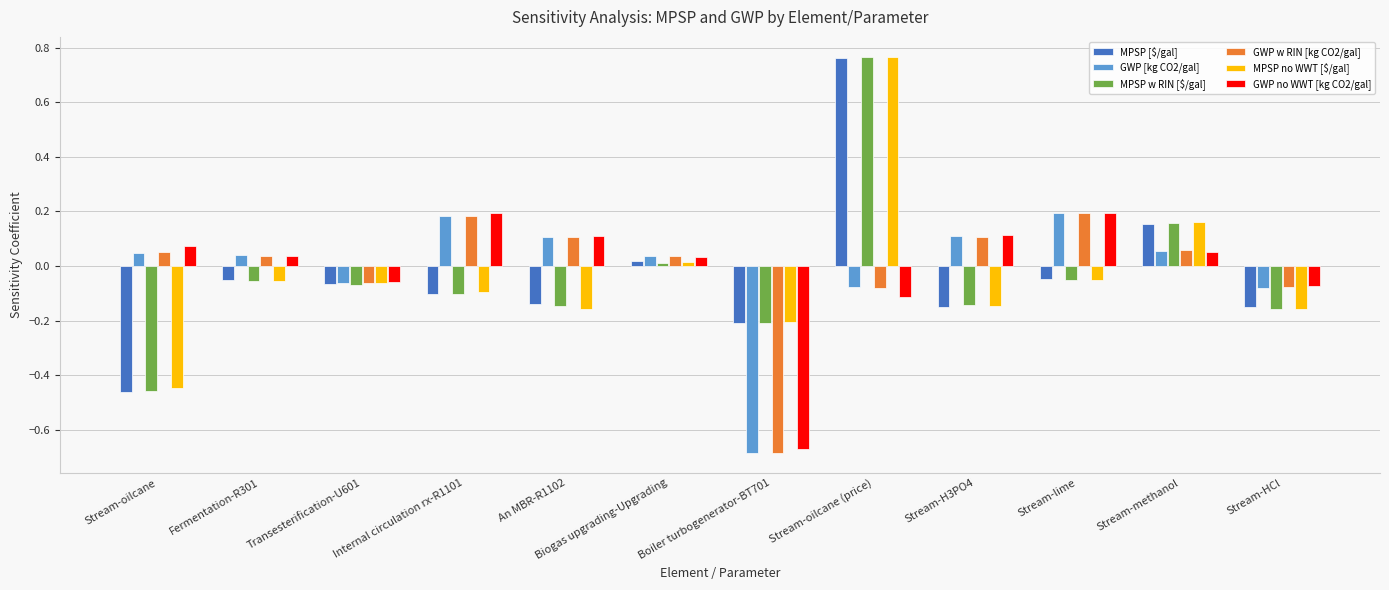

How many values in the MPSP no WWT [$/gal] series are below 0?

9